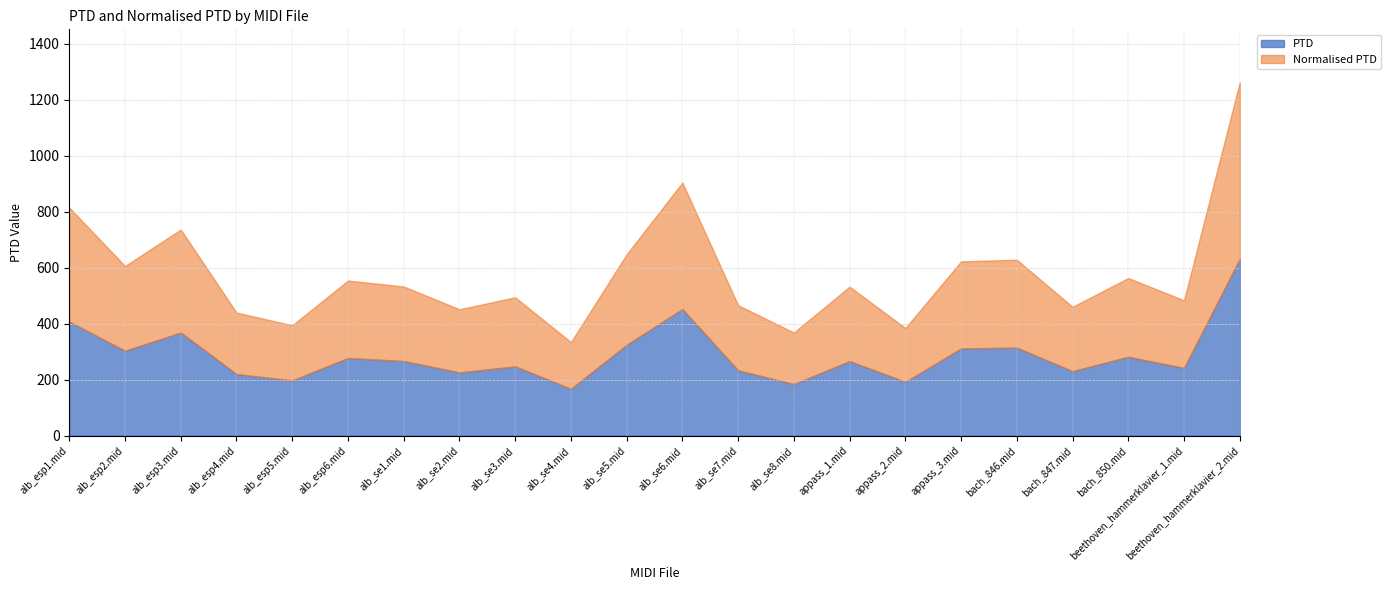

Which label corresponds to the smallest value in the chart?

alb_se4.mid